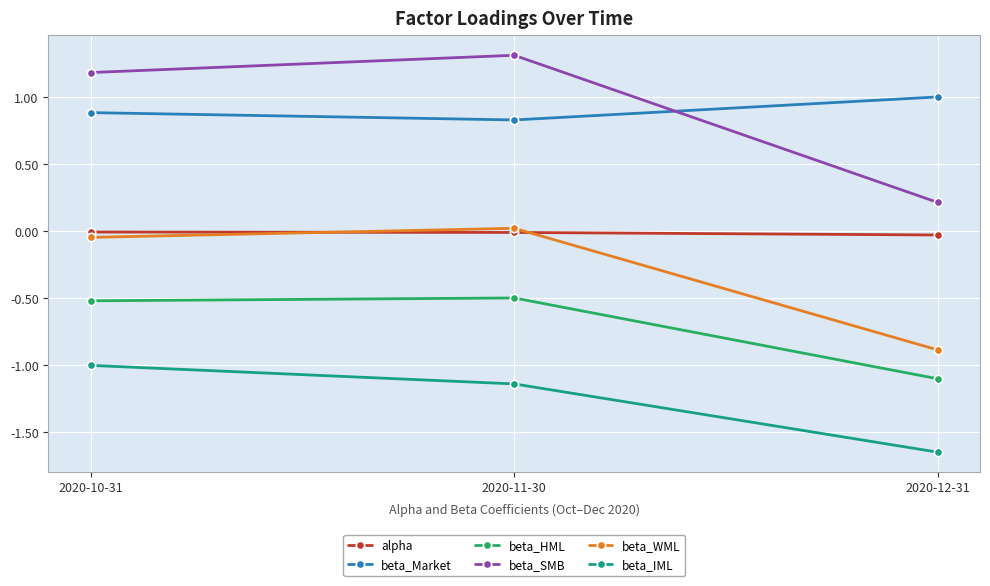

What is the label of the 1st point from the left?

2020-10-31